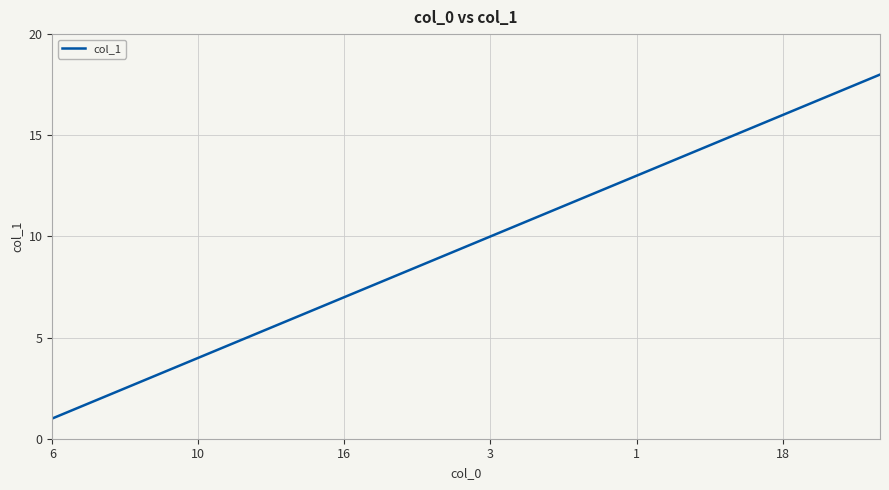

What is the maximum value shown in the chart?

18